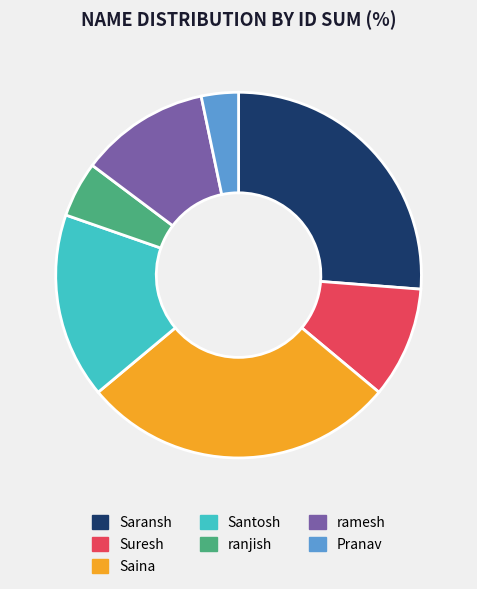

Count the number of slices in the pie.

7